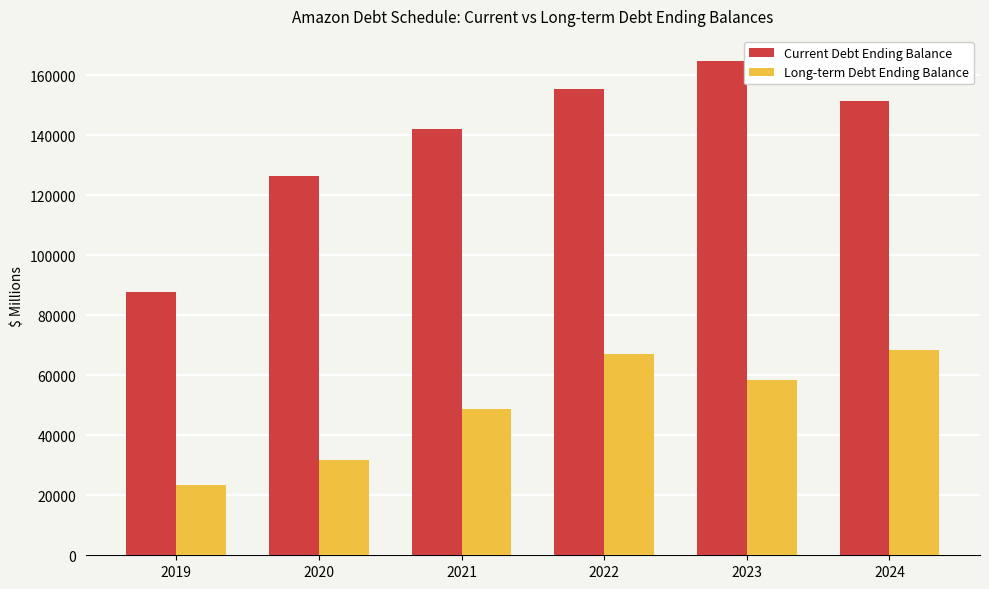

What is the total value across all series at 2019?

111226